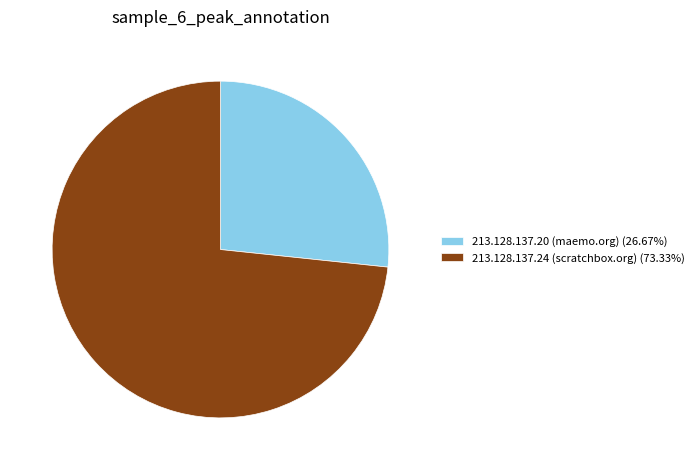

Is there a majority slice in this chart?

Yes